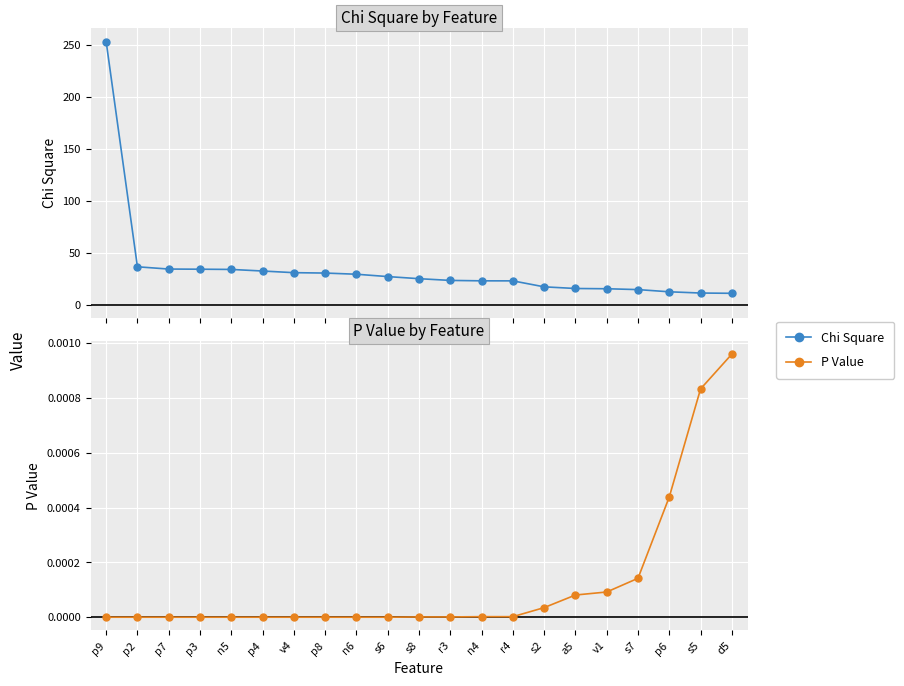

How many lines are shown in the chart?

2